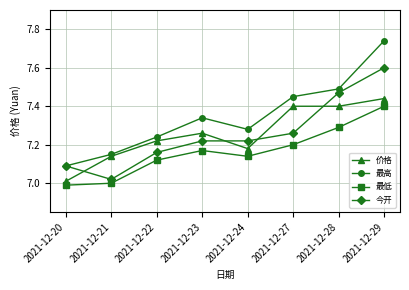

Which series has the largest total across all categories?

最高